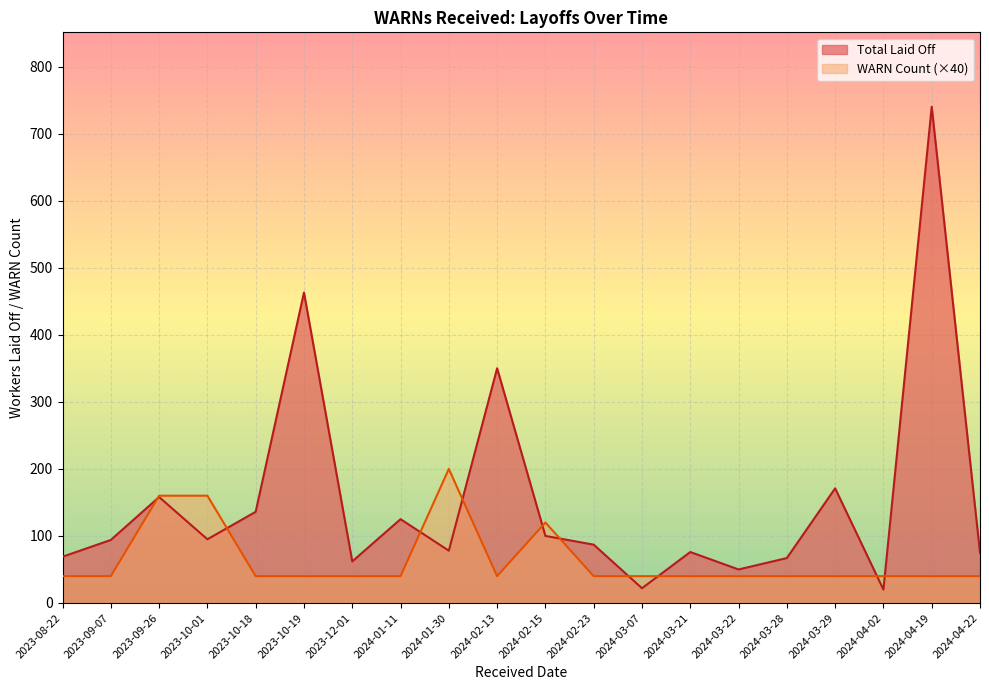

What is the sum of all Total Laid Off values?

3038